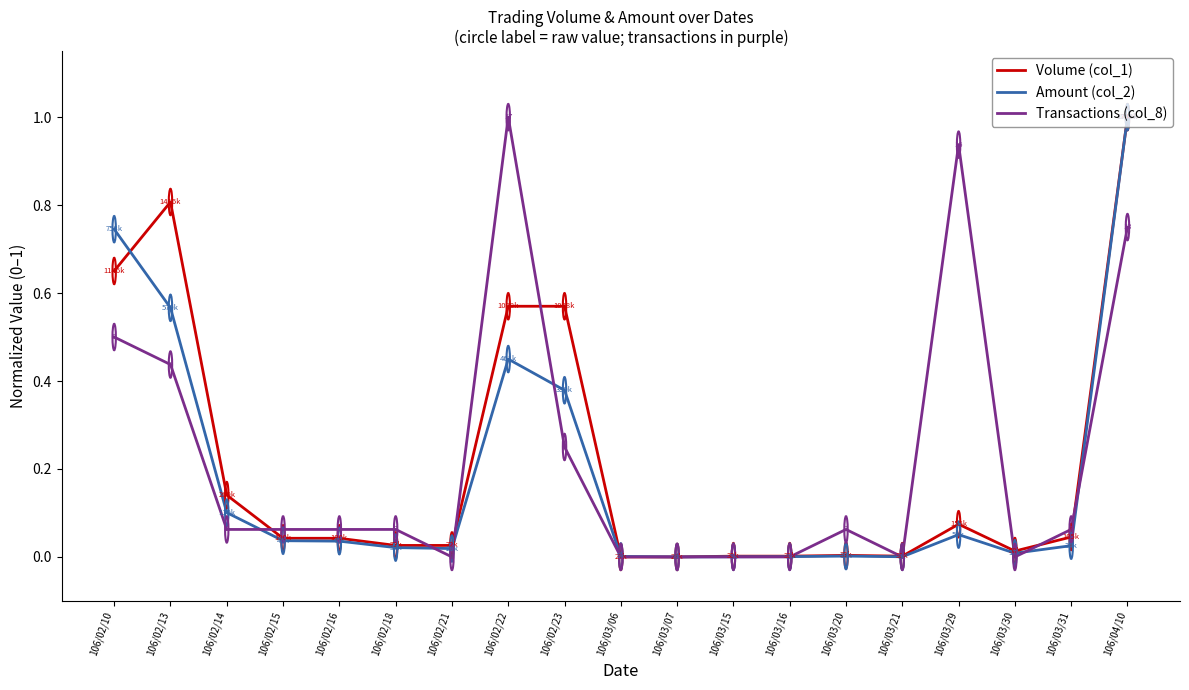

Which series changed the most between 106/02/13 and 106/04/10?

Amount (col_2)